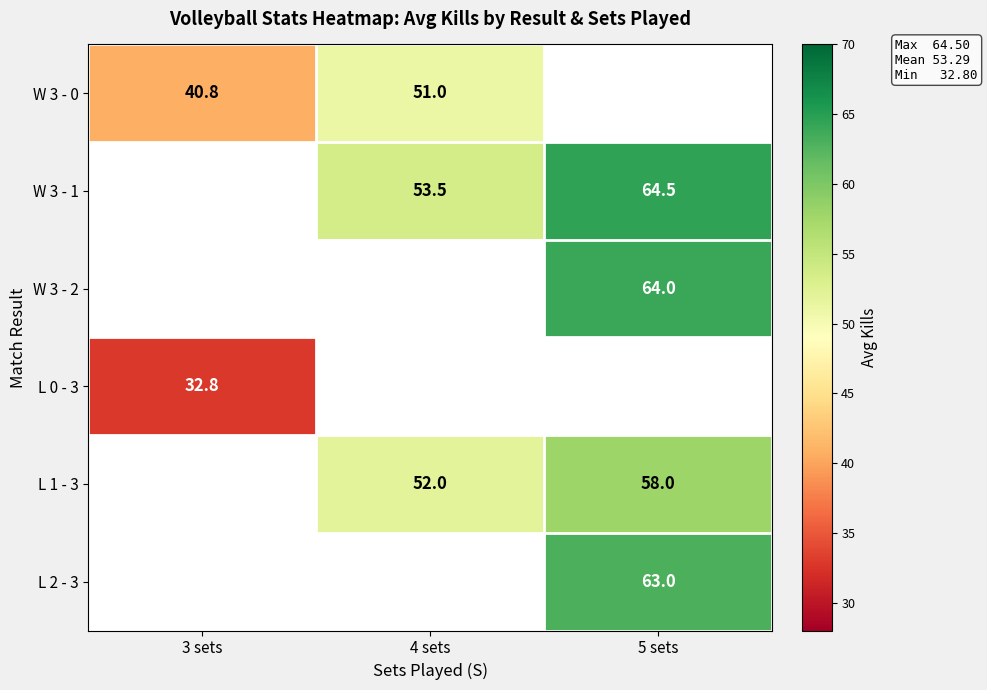

The L 1 - 3 series shows 37.8 at 5 sets. True or false?

False